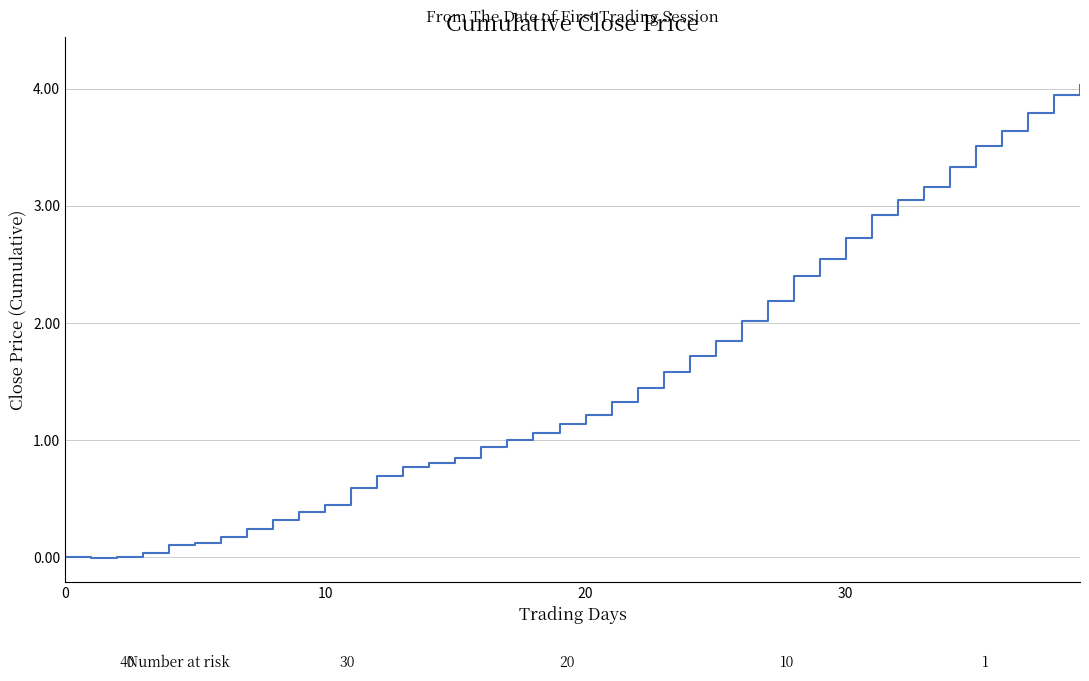

What is the greatest value displayed?

4.0